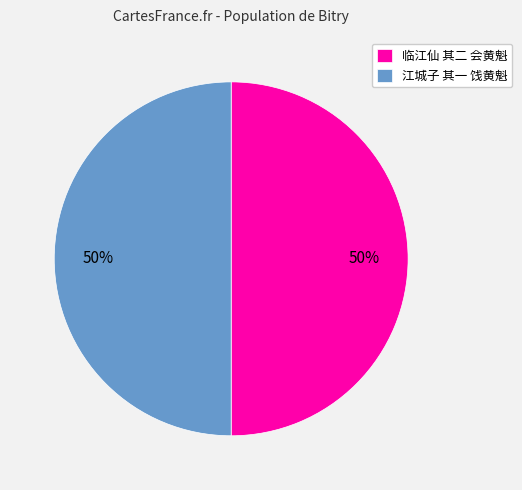

Is it true that 临江仙 其二 会黄魁 is 55% of the pie?

False